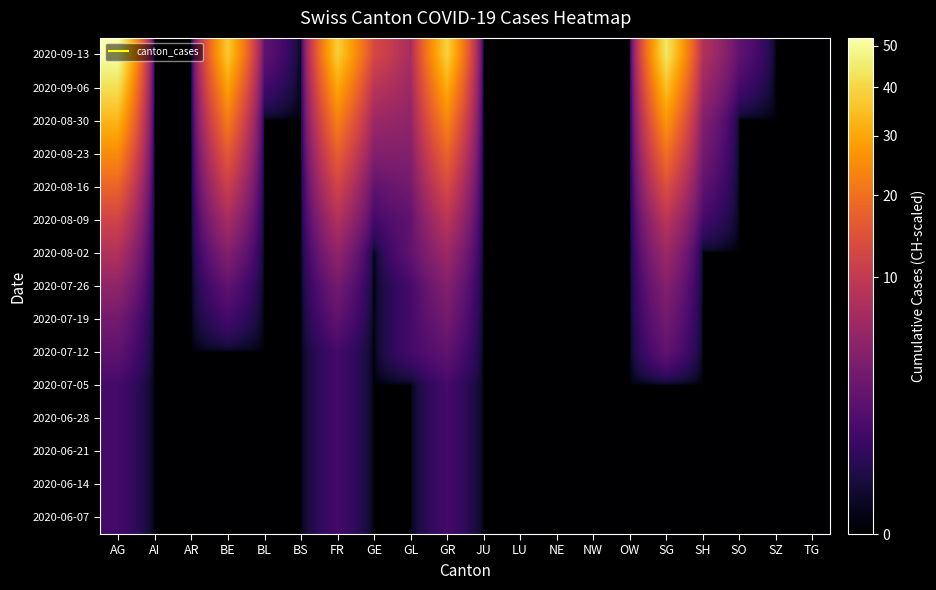

Reading left to right, extract all data points from this chart.

2020-06-07: AG=1	AI=0	AR=0	BE=0	BL=0	BS=0	FR=1	GE=0	GL=0	GR=1	JU=0	LU=0	NE=0	NW=0	OW=0	SG=0	SH=0	SO=0	SZ=0	TG=0
2020-06-14: AG=1	AI=0	AR=0	BE=0	BL=0	BS=0	FR=1	GE=0	GL=0	GR=1	JU=0	LU=0	NE=0	NW=0	OW=0	SG=0	SH=0	SO=0	SZ=0	TG=0
2020-06-21: AG=1	AI=0	AR=0	BE=0	BL=0	BS=0	FR=1	GE=0	GL=0	GR=1	JU=0	LU=0	NE=0	NW=0	OW=0	SG=0	SH=0	SO=0	SZ=0	TG=0
2020-06-28: AG=1	AI=0	AR=0	BE=0	BL=0	BS=0	FR=1	GE=0	GL=0	GR=1	JU=0	LU=0	NE=0	NW=0	OW=0	SG=0	SH=0	SO=0	SZ=0	TG=0
2020-07-05: AG=1	AI=0	AR=0	BE=0	BL=0	BS=0	FR=1	GE=0	GL=0	GR=1	JU=0	LU=0	NE=0	NW=0	OW=0	SG=0	SH=0	SO=0	SZ=0	TG=0
2020-07-12: AG=2	AI=0	AR=0	BE=0	BL=0	BS=0	FR=1	GE=0	GL=1	GR=2	JU=0	LU=0	NE=0	NW=0	OW=0	SG=2	SH=0	SO=0	SZ=0	TG=0
2020-07-19: AG=3	AI=0	AR=0	BE=1	BL=0	BS=0	FR=2	GE=0	GL=1	GR=3	JU=0	LU=0	NE=0	NW=0	OW=0	SG=3	SH=0	SO=0	SZ=0	TG=0
2020-07-26: AG=5	AI=0	AR=0	BE=2	BL=0	BS=0	FR=3	GE=0	GL=1	GR=4	JU=0	LU=0	NE=0	NW=0	OW=0	SG=4	SH=0	SO=0	SZ=0	TG=0
2020-08-02: AG=8	AI=0	AR=0	BE=4	BL=0	BS=0	FR=5	GE=0	GL=2	GR=6	JU=0	LU=0	NE=0	NW=0	OW=0	SG=6	SH=0	SO=0	SZ=0	TG=0
2020-08-09: AG=12	AI=0	AR=0	BE=7	BL=0	BS=0	FR=8	GE=1	GL=2	GR=9	JU=0	LU=0	NE=0	NW=0	OW=0	SG=9	SH=1	SO=0	SZ=0	TG=0
2020-08-16: AG=18	AI=0	AR=0	BE=11	BL=0	BS=0	FR=12	GE=2	GL=3	GR=13	JU=0	LU=0	NE=0	NW=0	OW=0	SG=14	SH=2	SO=0	SZ=0	TG=0
2020-08-23: AG=25	AI=0	AR=0	BE=16	BL=0	BS=0	FR=17	GE=4	GL=4	GR=18	JU=0	LU=0	NE=0	NW=0	OW=0	SG=20	SH=3	SO=0	SZ=0	TG=0
2020-08-30: AG=33	AI=0	AR=0	BE=22	BL=0	BS=0	FR=23	GE=6	GL=5	GR=24	JU=0	LU=0	NE=0	NW=0	OW=0	SG=27	SH=4	SO=0	SZ=0	TG=0
2020-09-06: AG=42	AI=0	AR=0	BE=29	BL=1	BS=0	FR=30	GE=9	GL=6	GR=31	JU=0	LU=0	NE=0	NW=0	OW=0	SG=35	SH=6	SO=1	SZ=0	TG=0
2020-09-13: AG=52	AI=0	AR=0	BE=37	BL=2	BS=0	FR=38	GE=13	GL=7	GR=39	JU=0	LU=0	NE=0	NW=0	OW=0	SG=44	SH=8	SO=2	SZ=0	TG=0